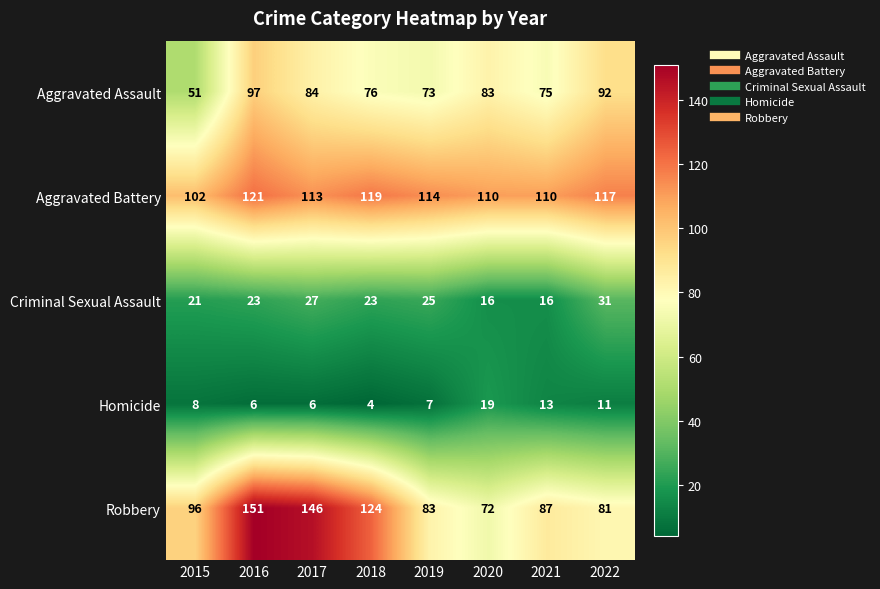

What is the difference between the highest and lowest values at 2020?

94